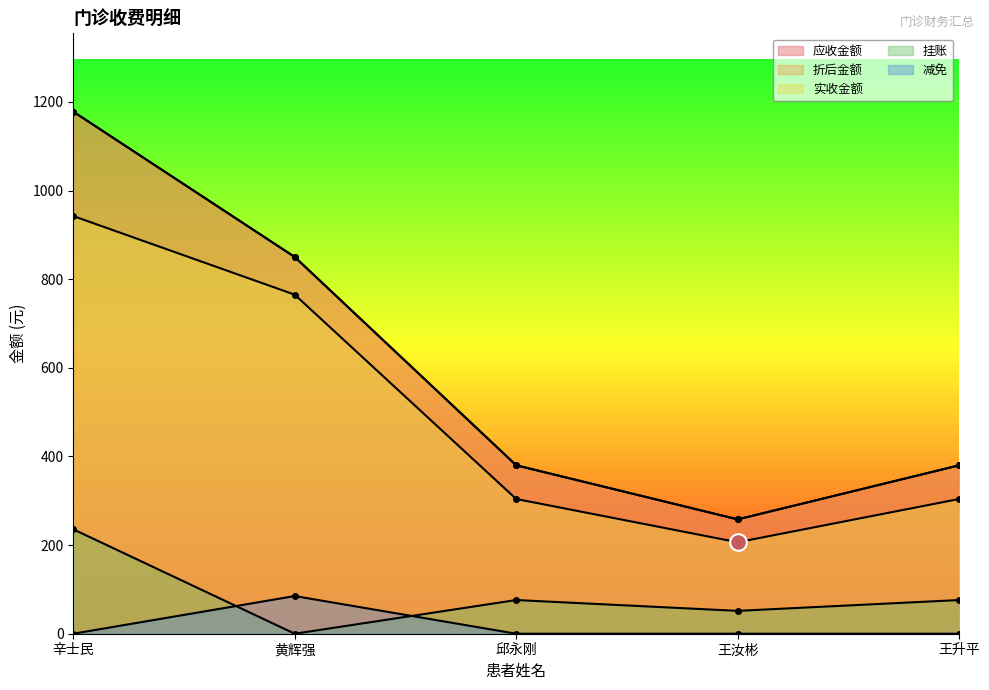

The 减免 series shows 37.4 at 黄辉强. True or false?

False